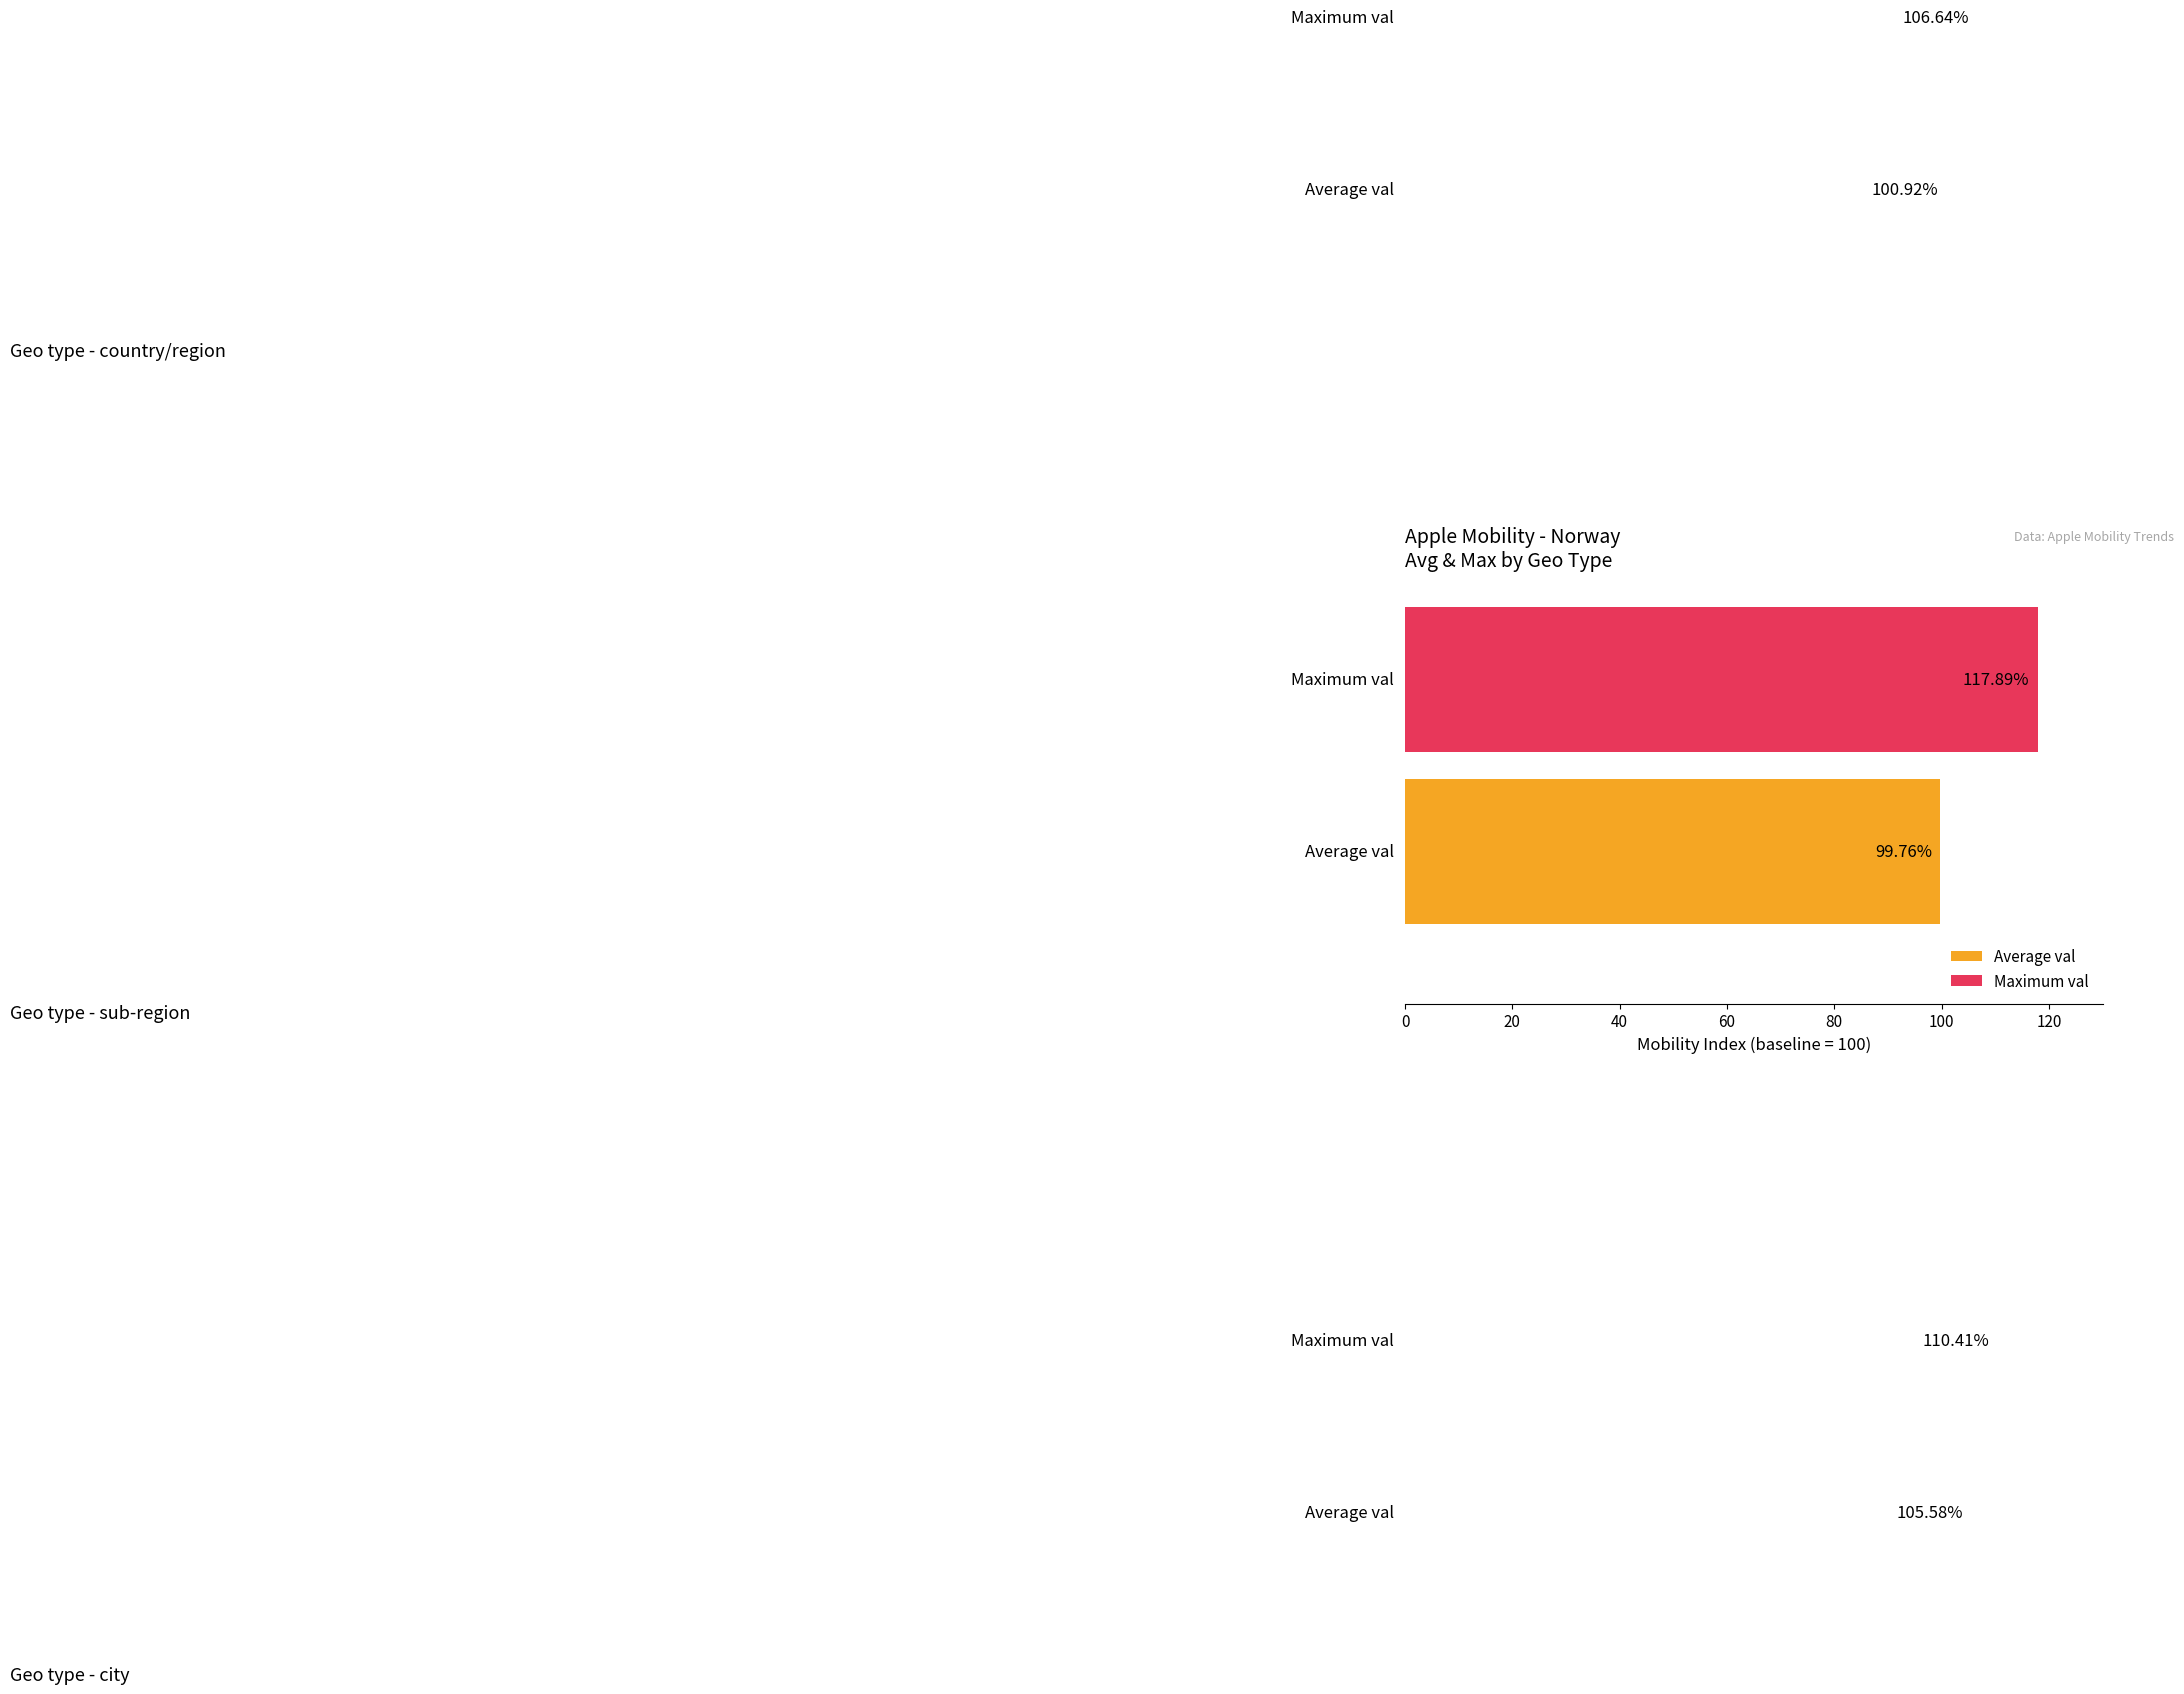

Rank the series by their maximum value, from highest to lowest.

Maximum val, Average val